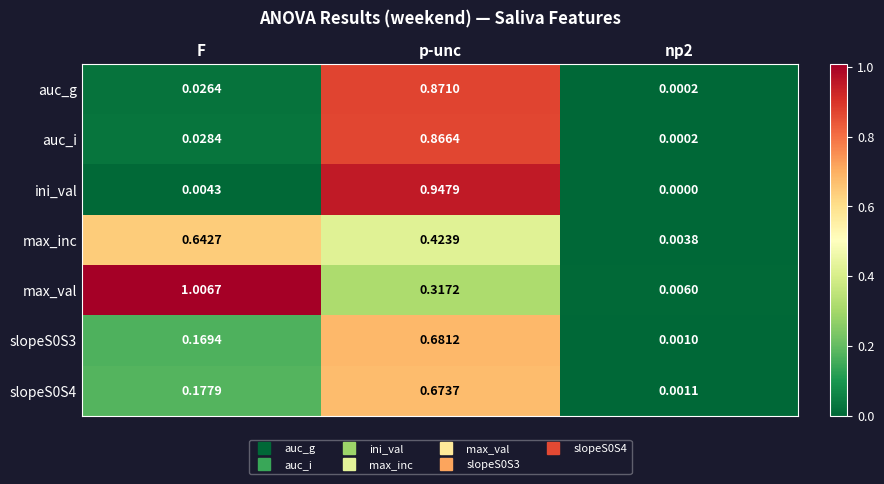

Which category has the highest value in the max_val series?

F